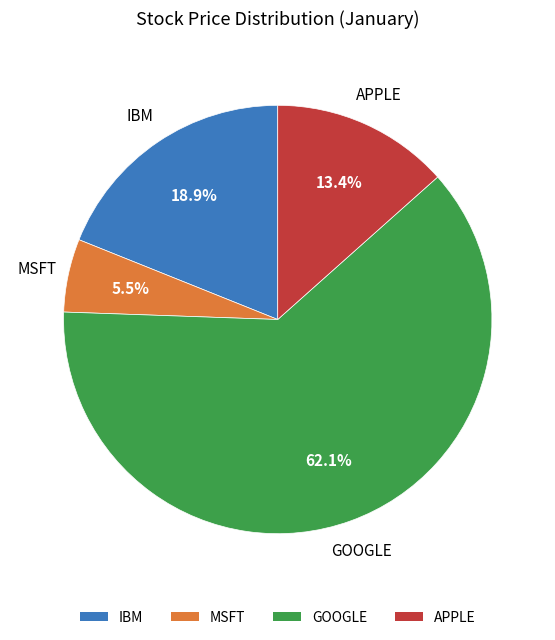

Between MSFT and GOOGLE, which is larger?

GOOGLE